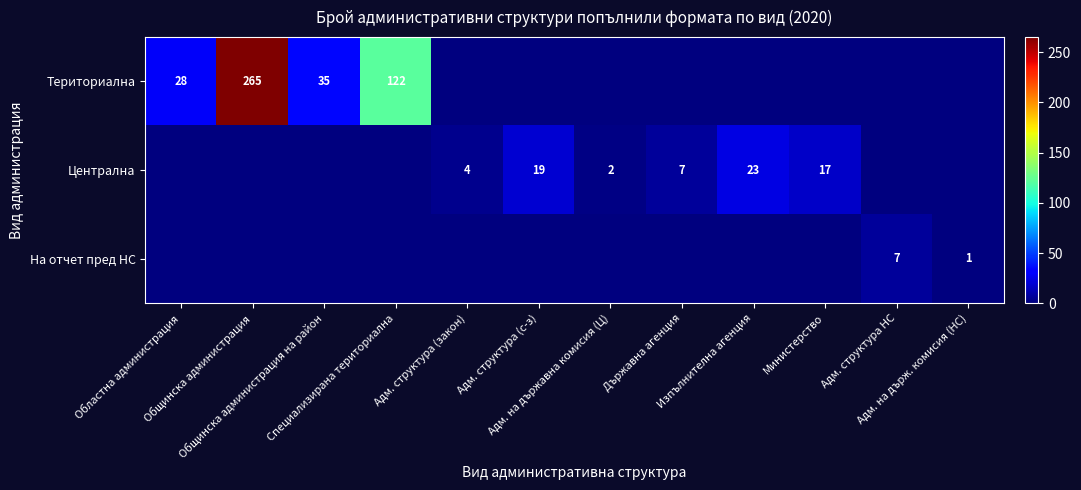

At which label is Централна closest to 11?

Държавна агенция